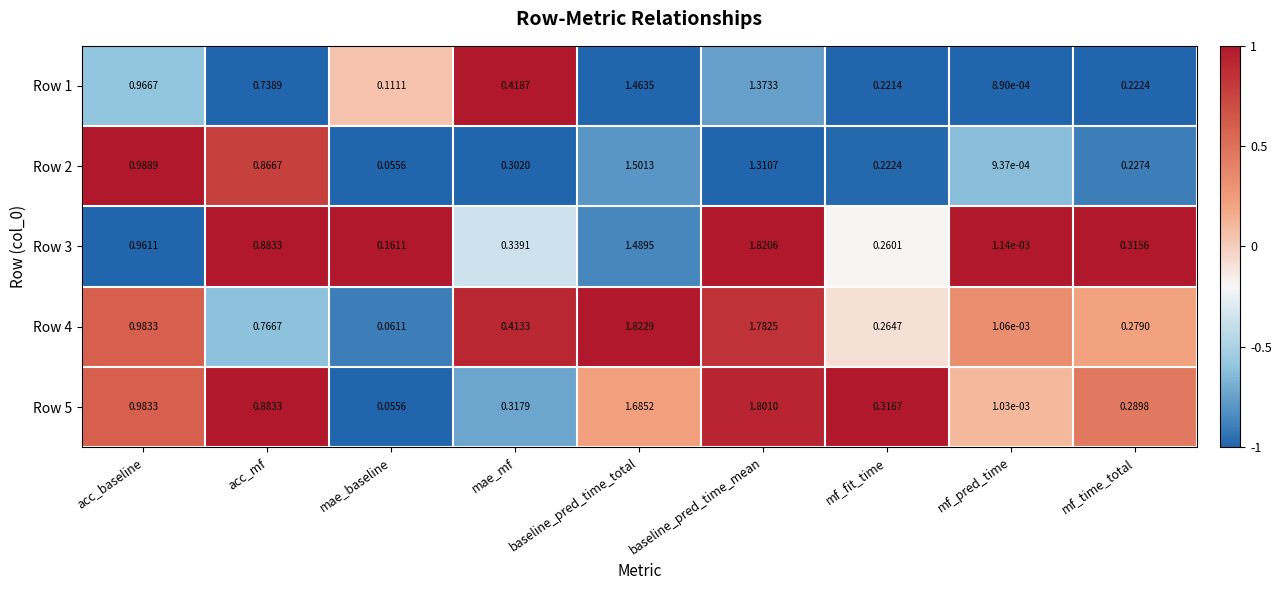

Count the number of data series in this chart.

5